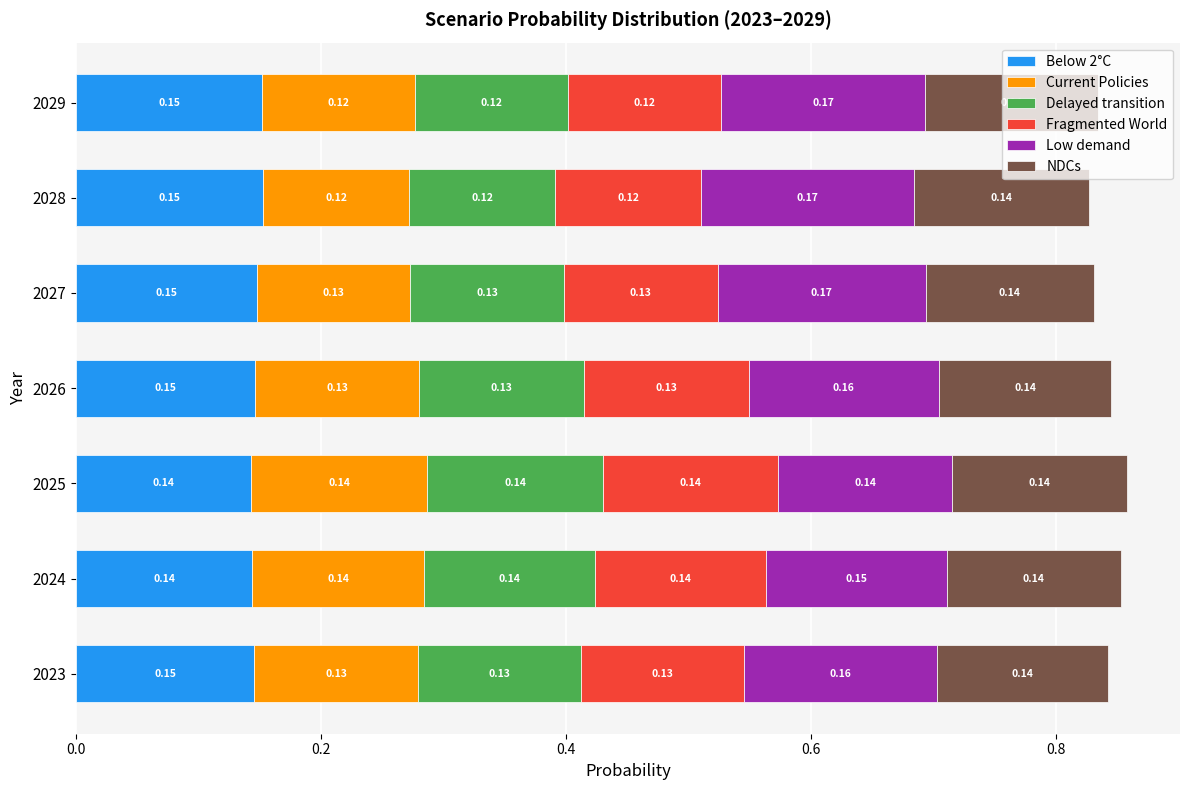

What is the sum of all Below 2°C values?

1.0